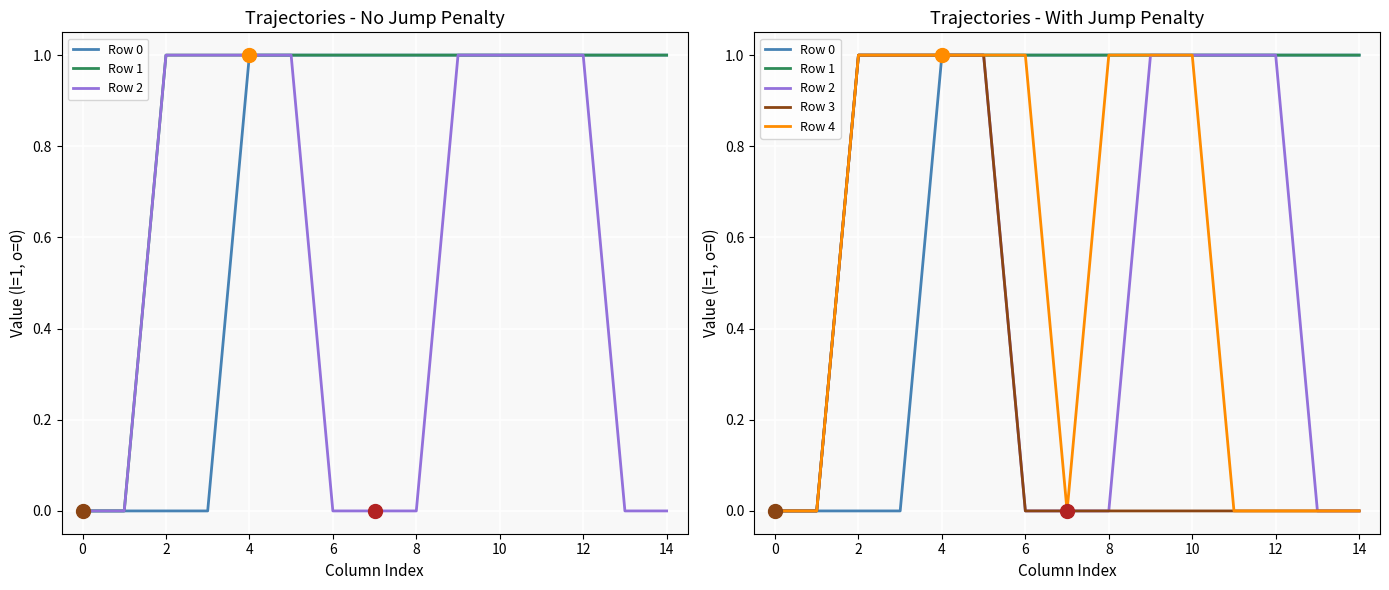

True or false: Row 3 and Row 1 intersect in this chart.

False